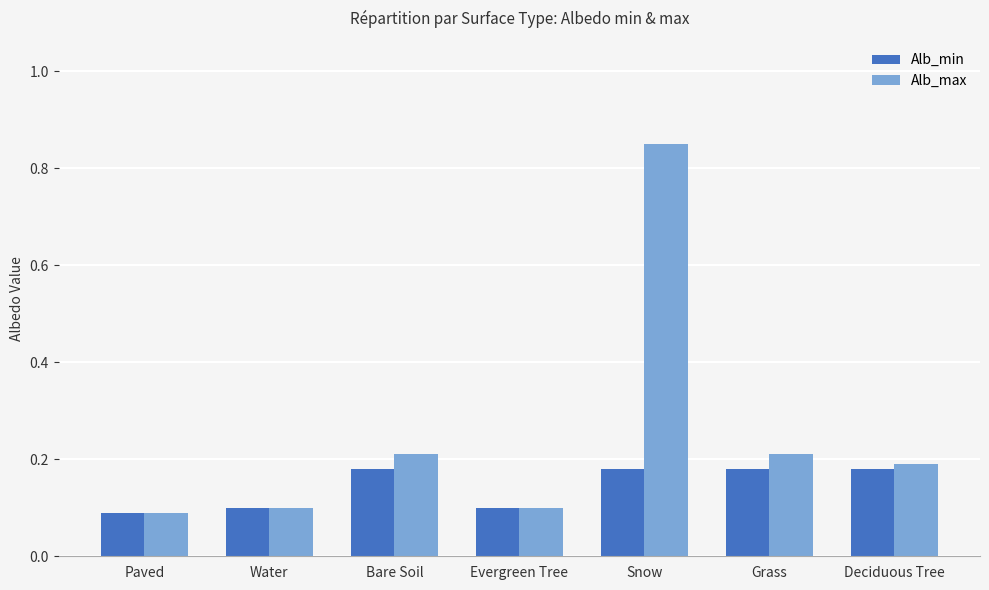

How many Alb_max values are between 0 and 1?

7